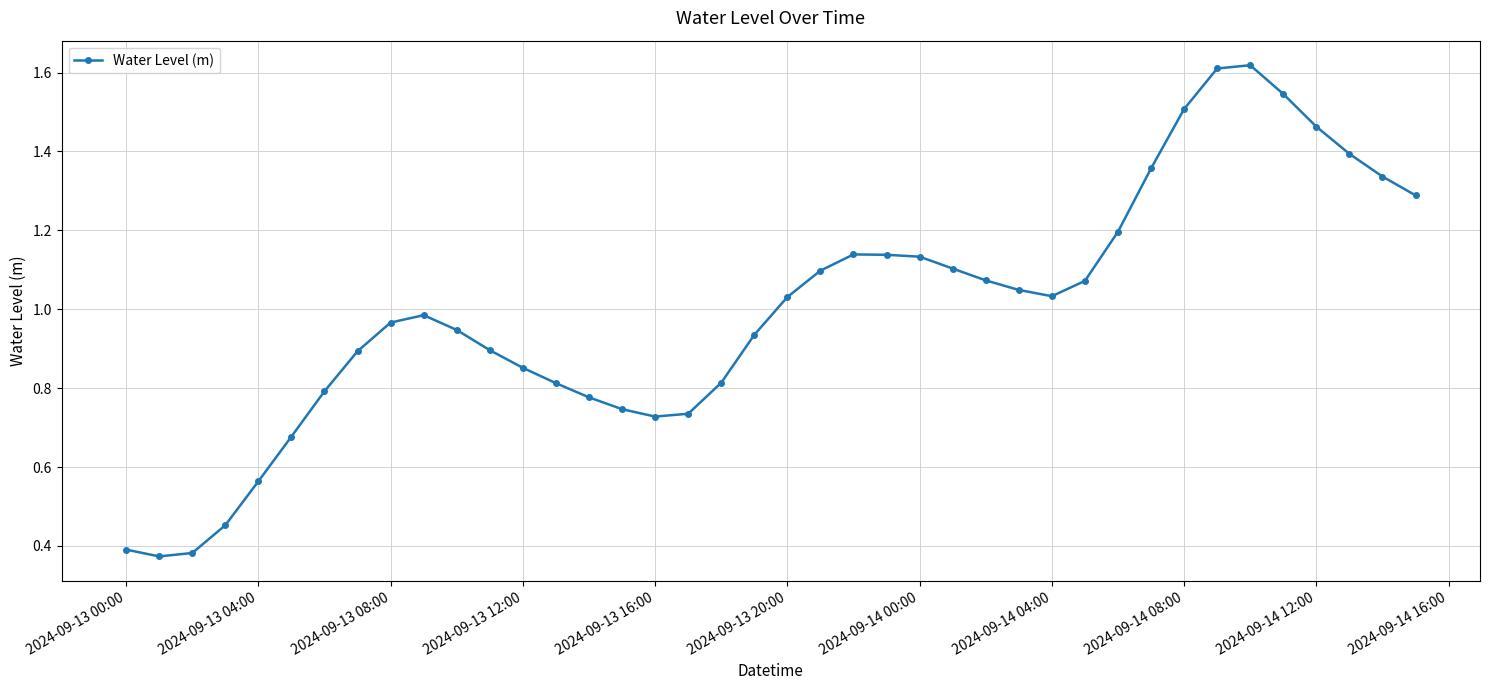

What is the sum of all values?

39.9